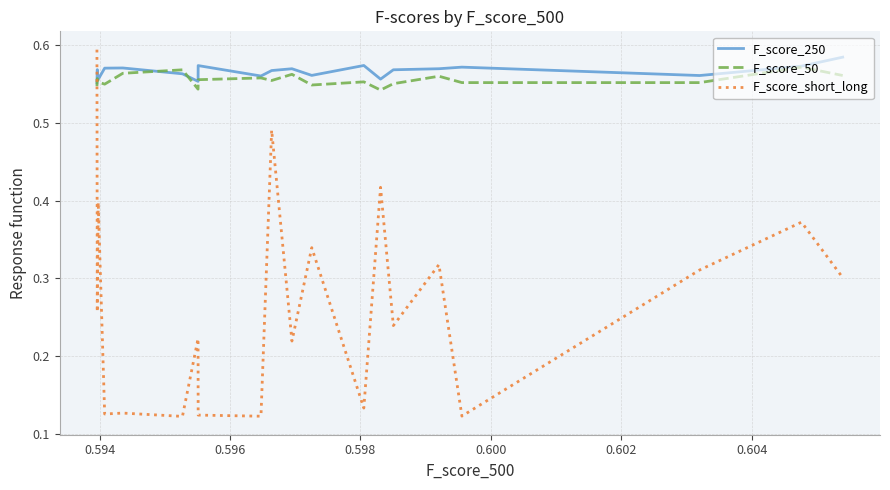

Which series has the widest spread of values?

F_score_short_long